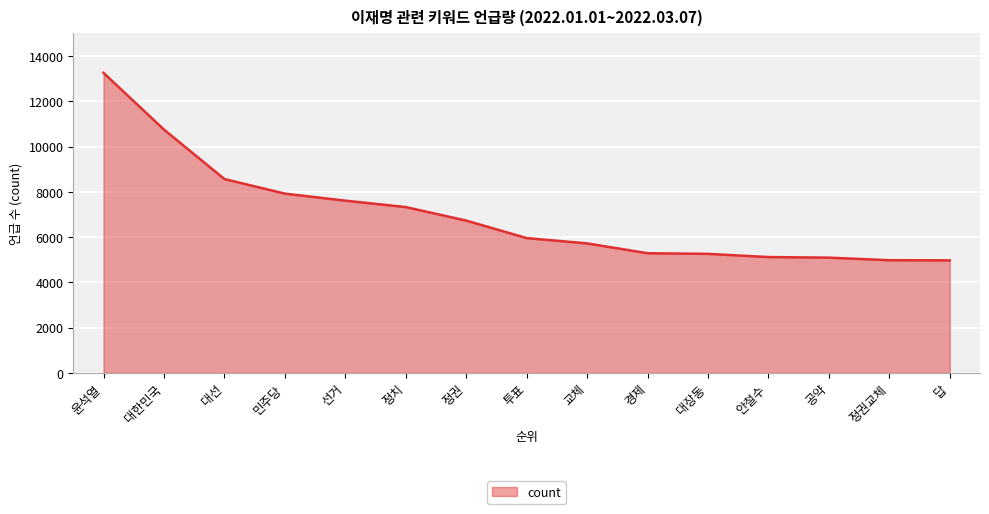

The chart shows a value of 5286 at 경제. True or false?

True